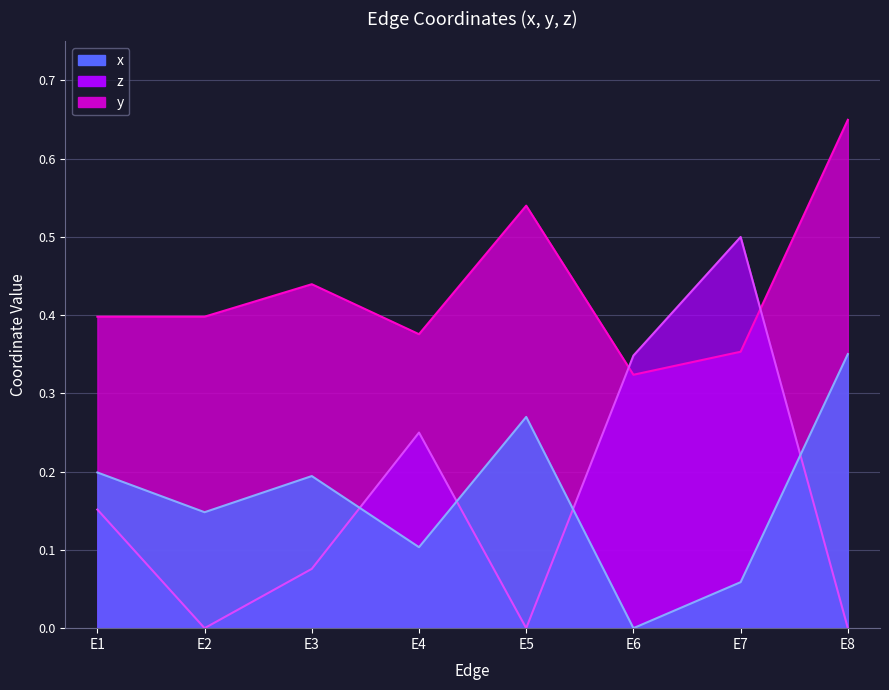

At E7, list the series in order from smallest to largest.

x, y, z